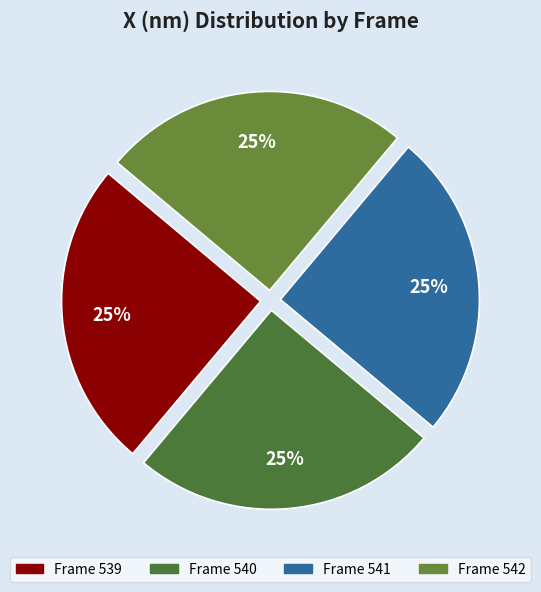

How many slices are in this pie chart?

4